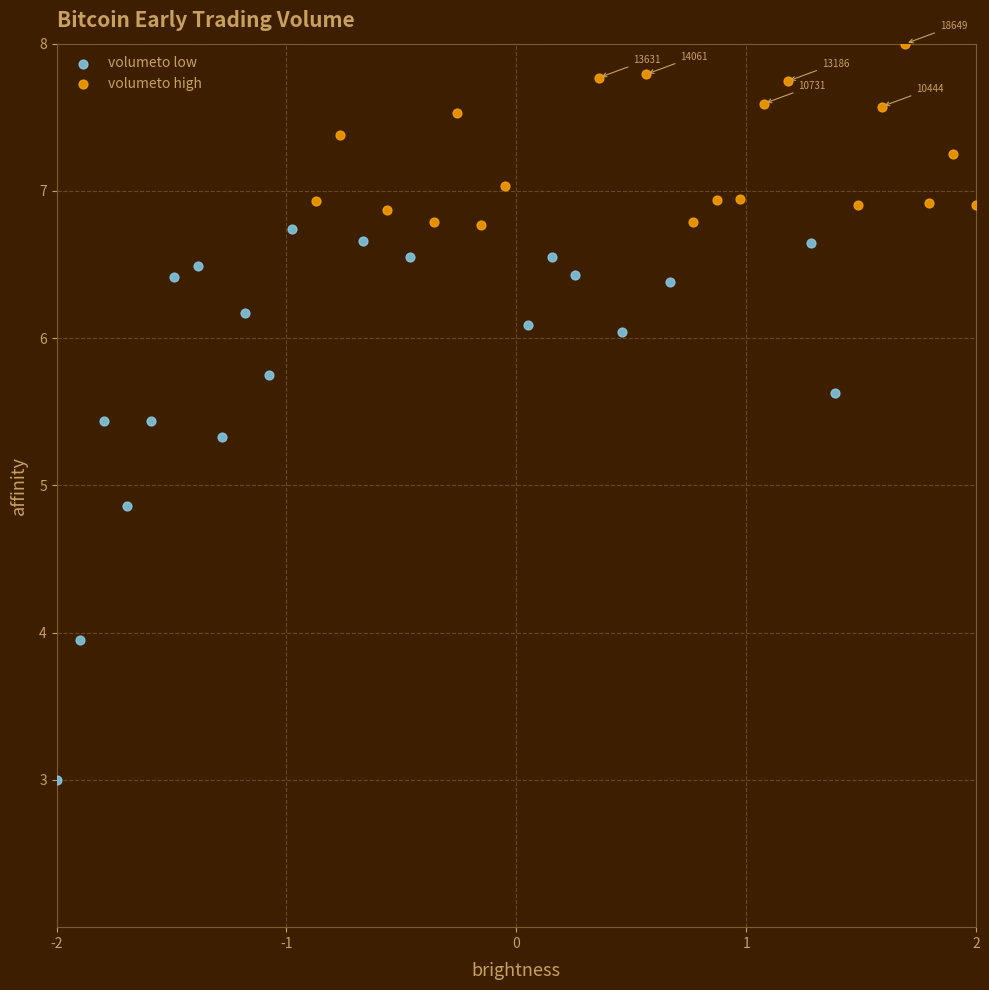

What are all the series names shown in the legend?

volumeto low, volumeto high